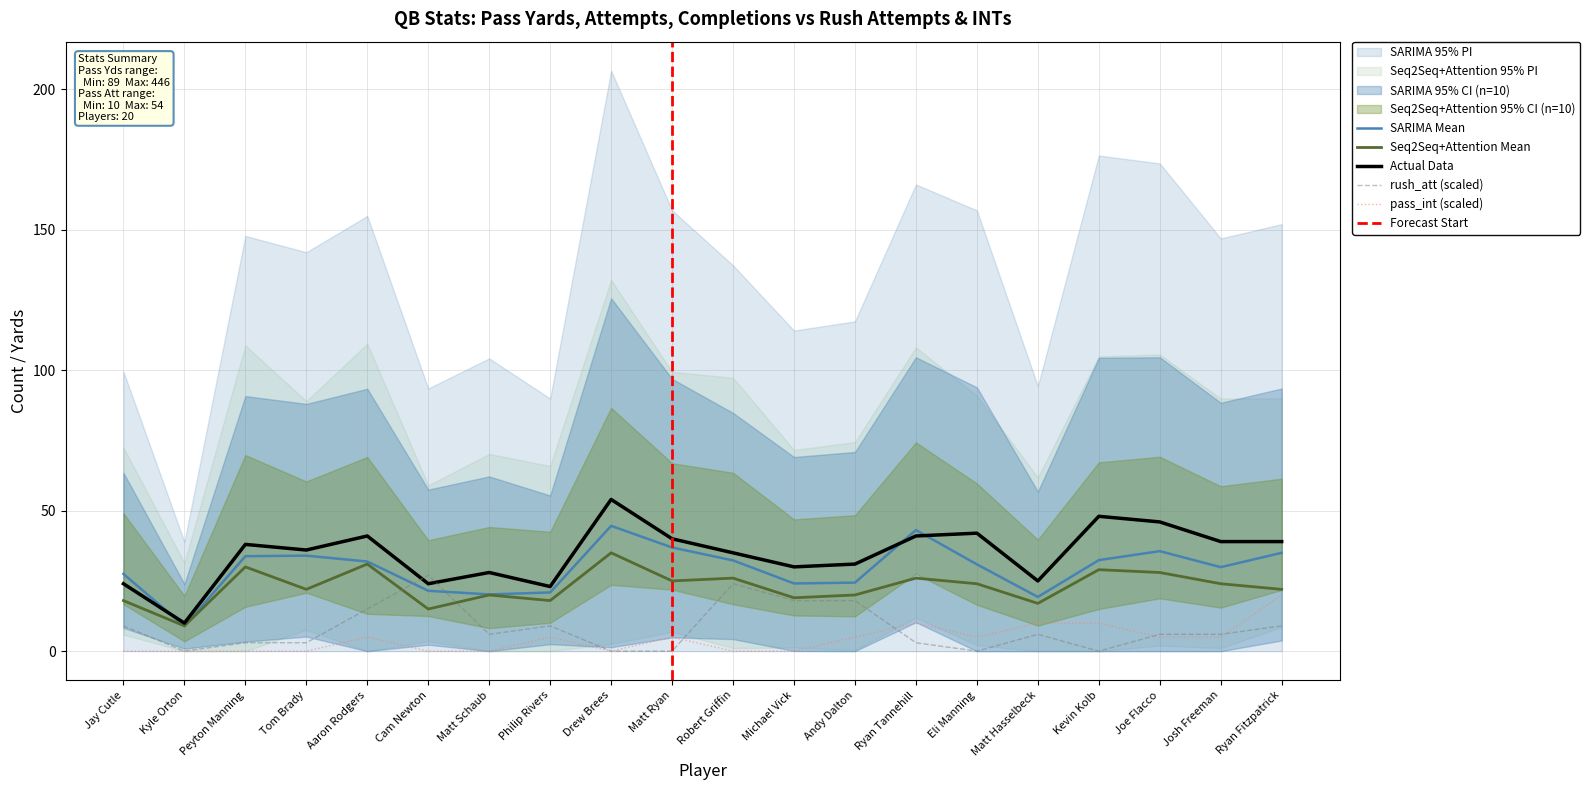

How many values in the pass_yds series exceed 31?

10